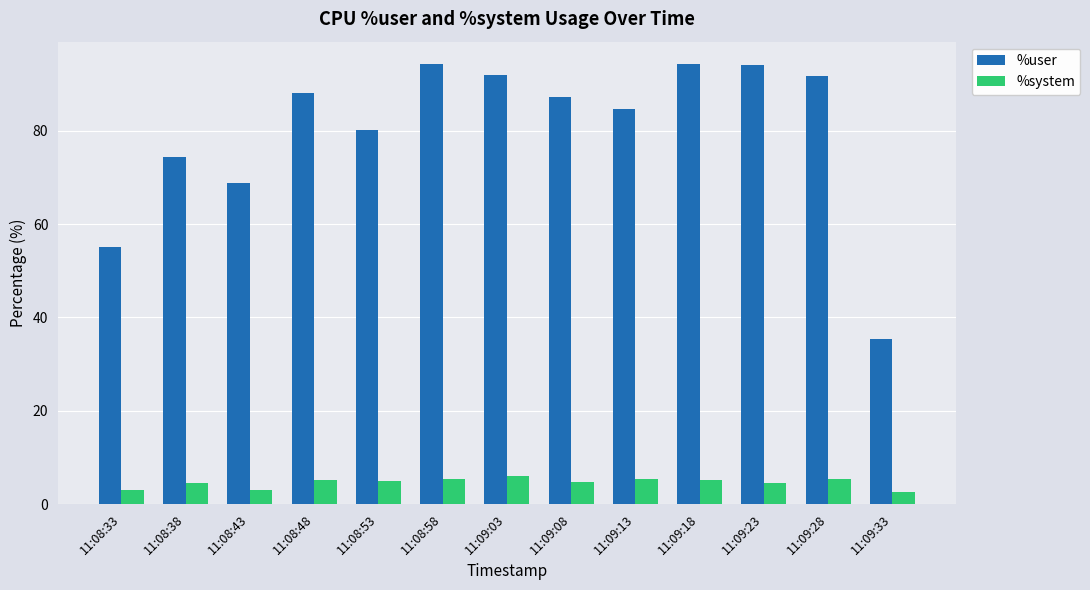

The %system series shows 5.1 at 11:09:18. True or false?

True